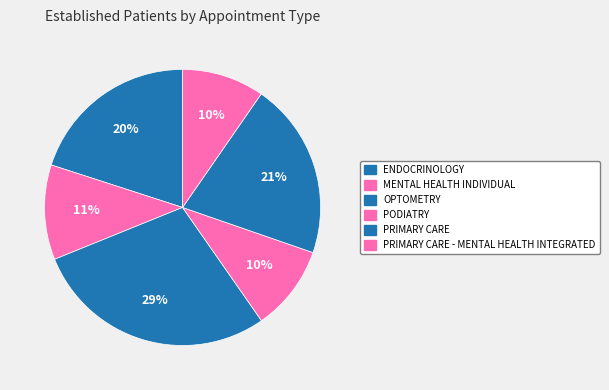

What portion of the pie excludes OPTOMETRY?

71.4%